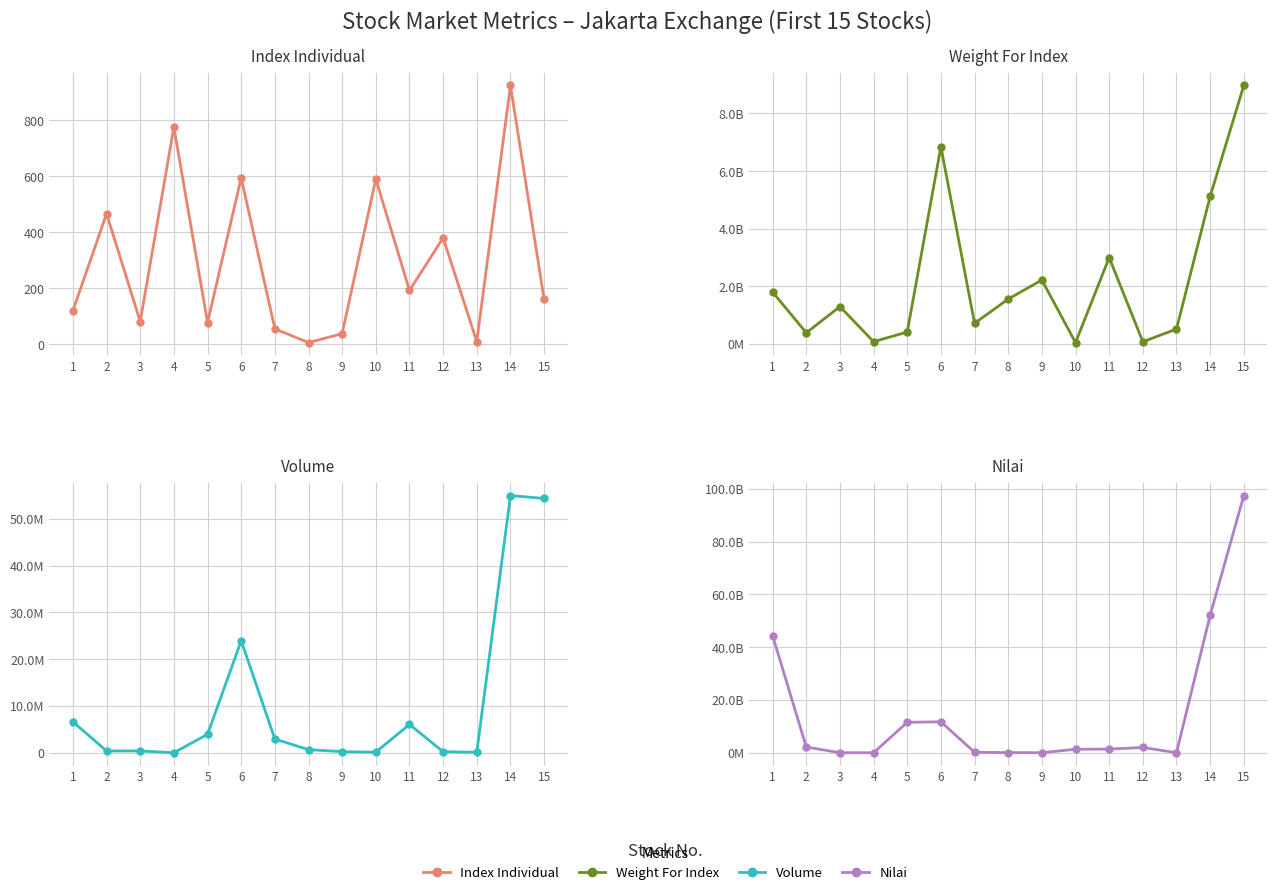

Which series has the largest total across all categories?

Nilai